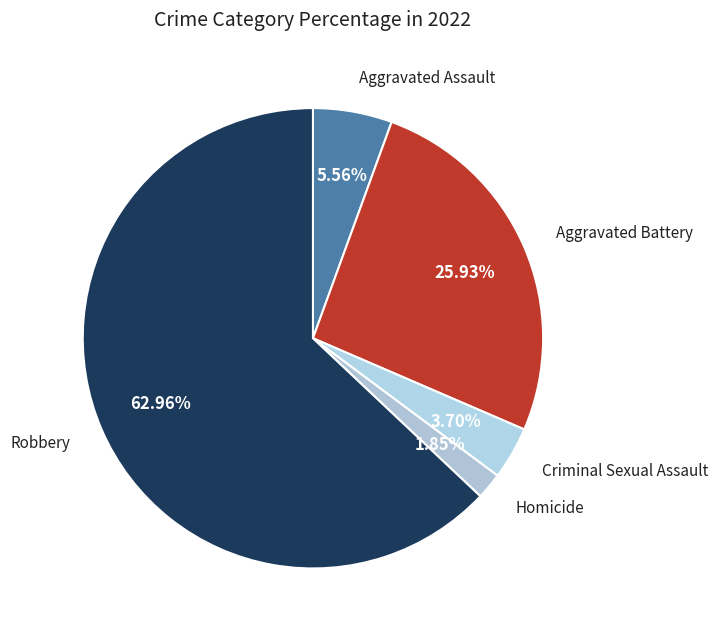

What percentage is the Homicide slice, to the nearest percent?

2%